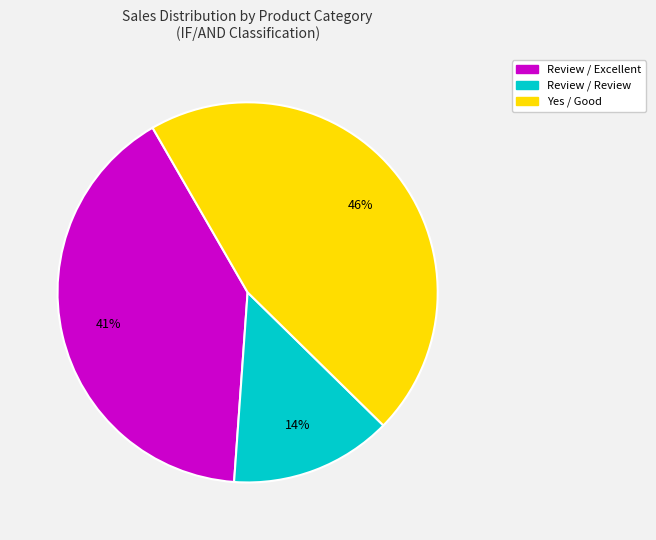

Count the number of slices in the pie.

3